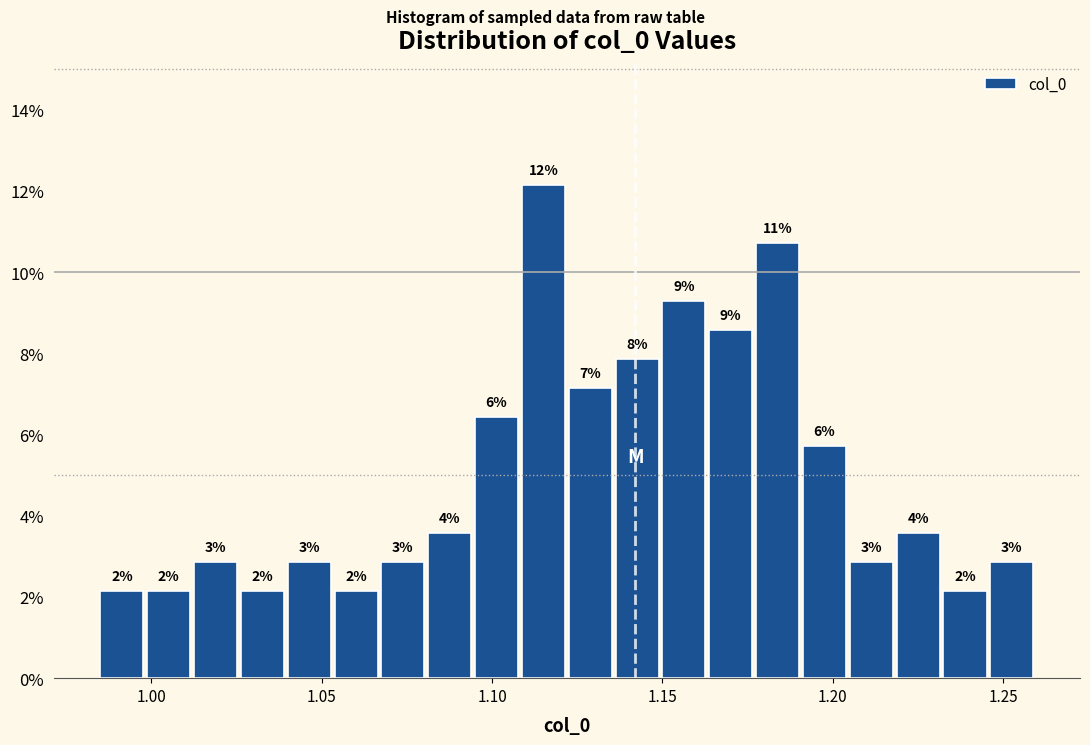

Around what value on the x-axis is the tallest bar? Give the approximate position of its centre, as read against the axis.

1.115